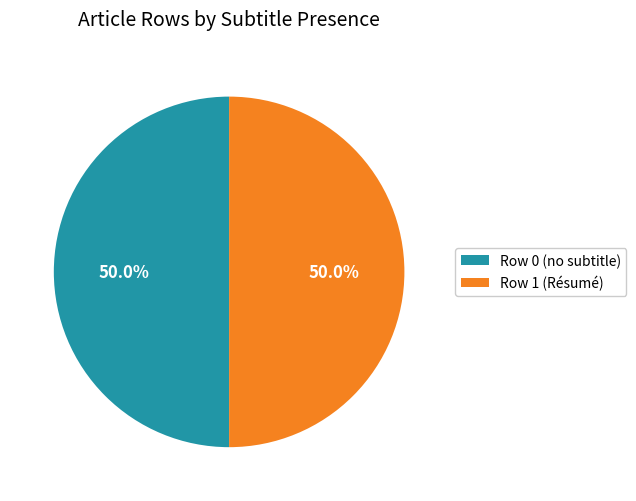

Count the number of slices in the pie.

2